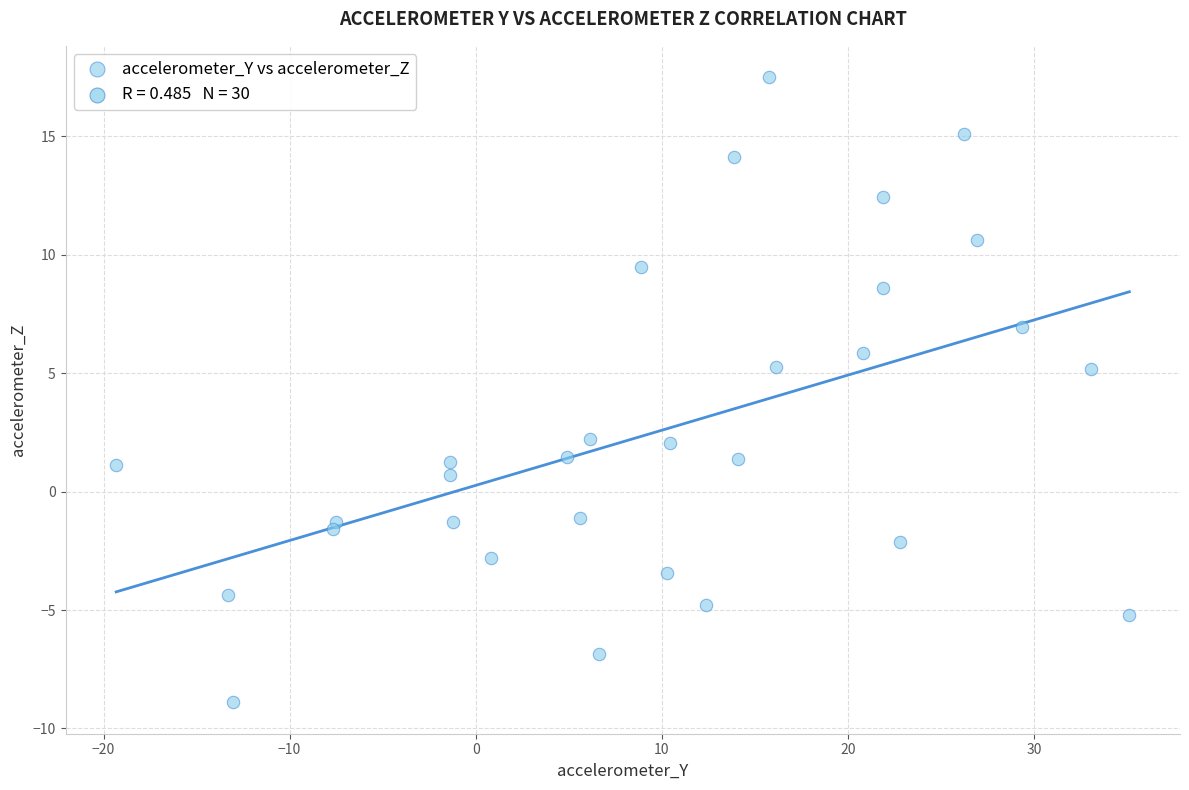

What is the range of Y values (max minus min)?

26.4